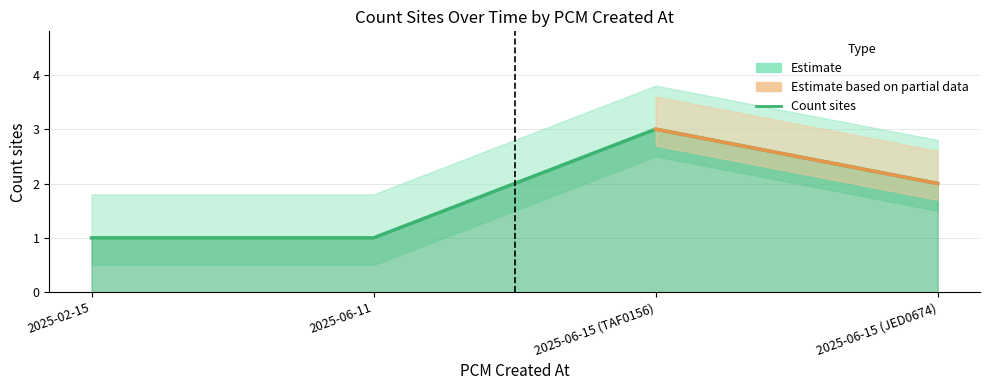

How many interior local peaks (higher than both neighbors) does the data have?

1